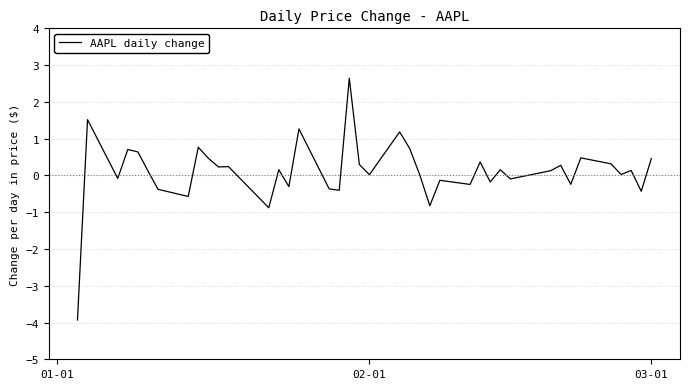

What is the minimum value shown in the chart?

-3.9